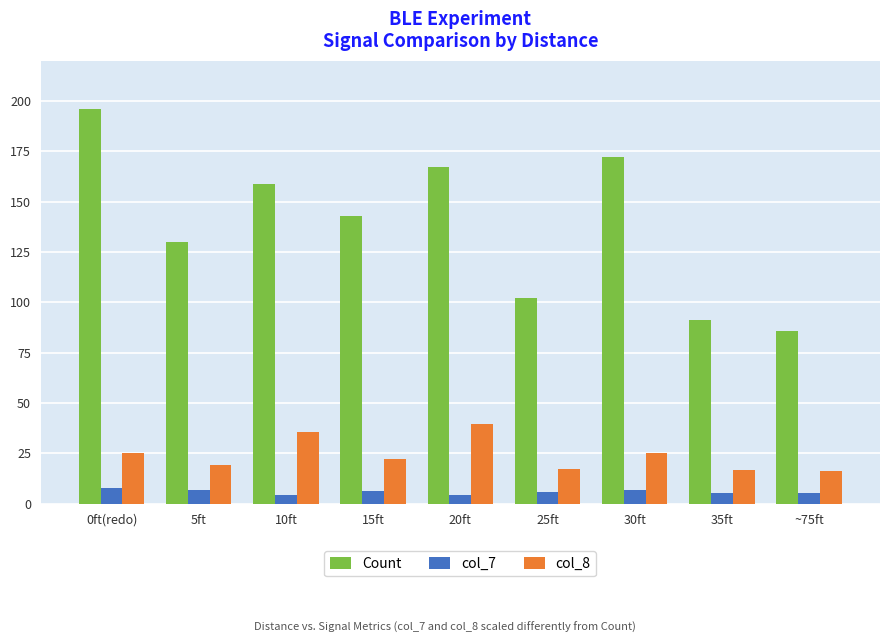

The Count series shows 225.6 at 15ft. True or false?

False